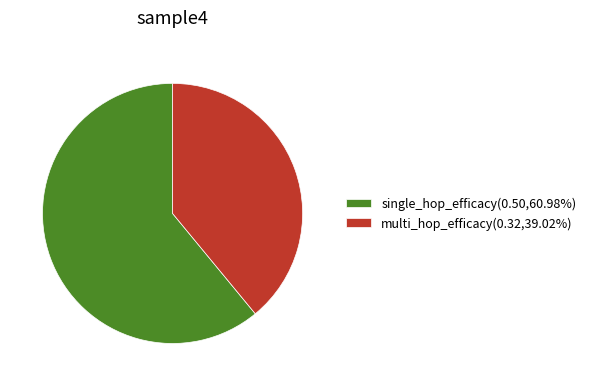

Is single_hop_efficacy(0.50,60.98%) the majority of the pie?

Yes